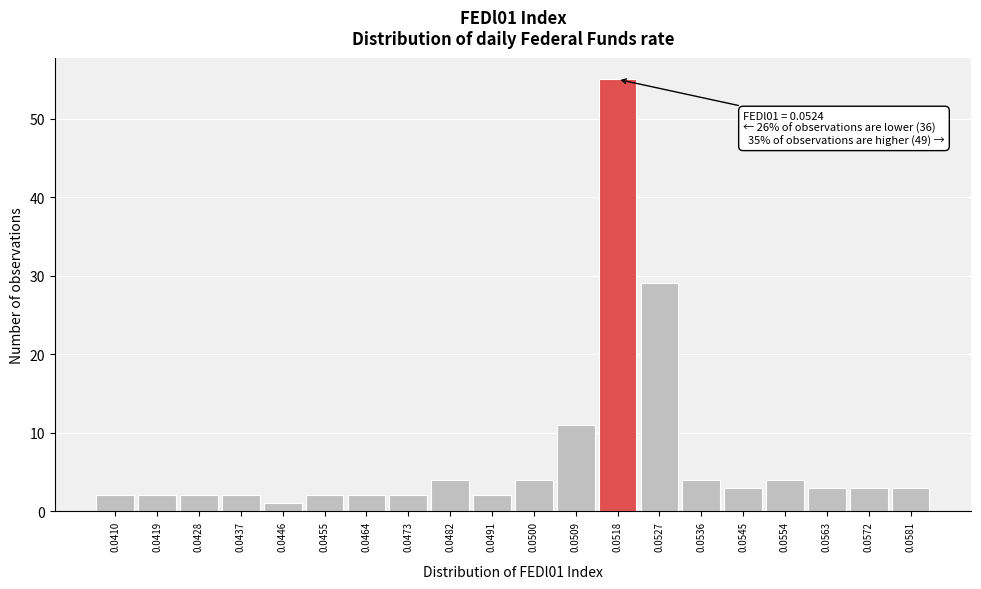

Reading right to left, transcribe all the data shown in this chart.

0.0581=3	0.0572=3	0.0563=3	0.0554=4	0.0545=3	0.0536=4	0.0527=29	0.0518=55	0.0509=11	0.0500=4	0.0491=2	0.0482=4	0.0473=2	0.0464=2	0.0455=2	0.0446=1	0.0437=2	0.0428=2	0.0419=2	0.0410=2